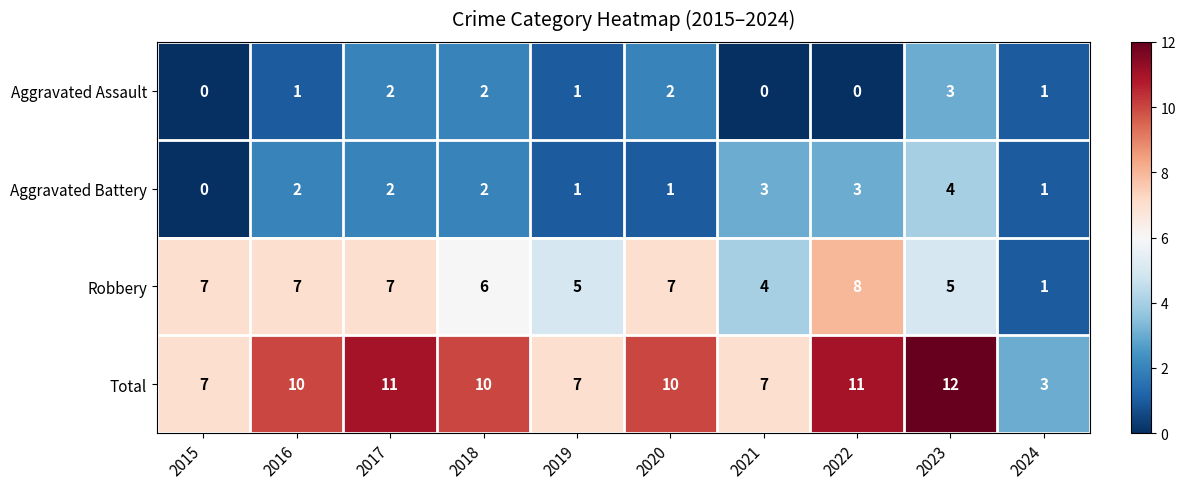

What is the sum of all Aggravated Battery values?

19